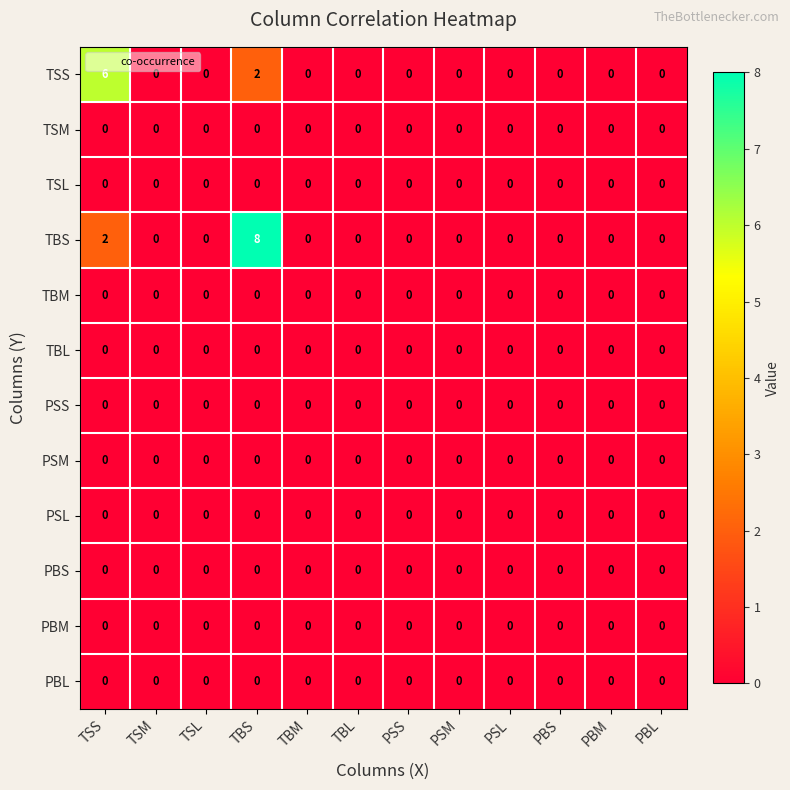

Which series has the largest range (max minus min)?

TBS